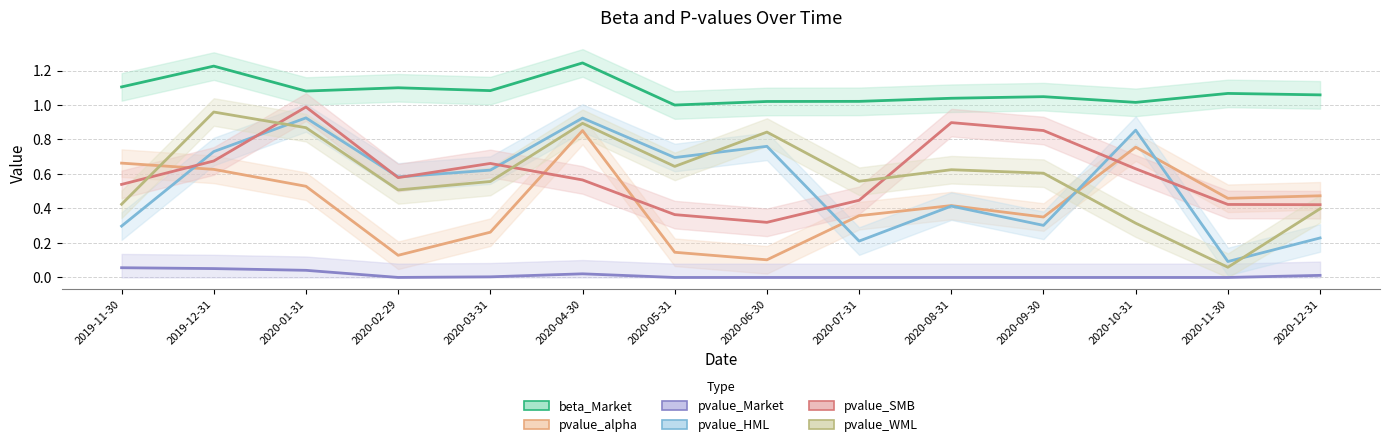

Is it true that pvalue_WML equals 0.3 at 2020-04-30?

False